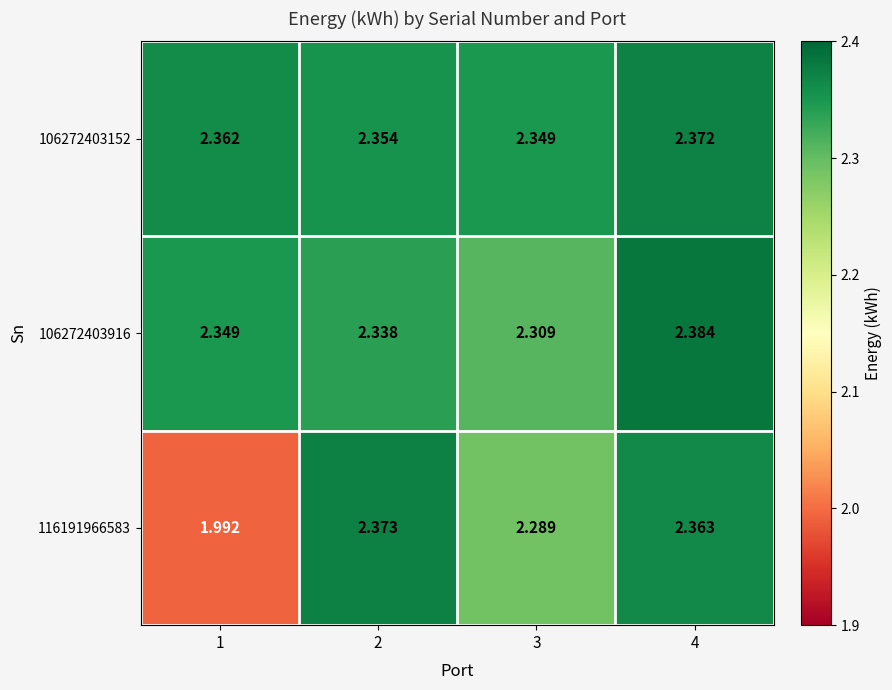

Is the value of 116191966583 at 3 greater than the value of 106272403916 at 4?

No